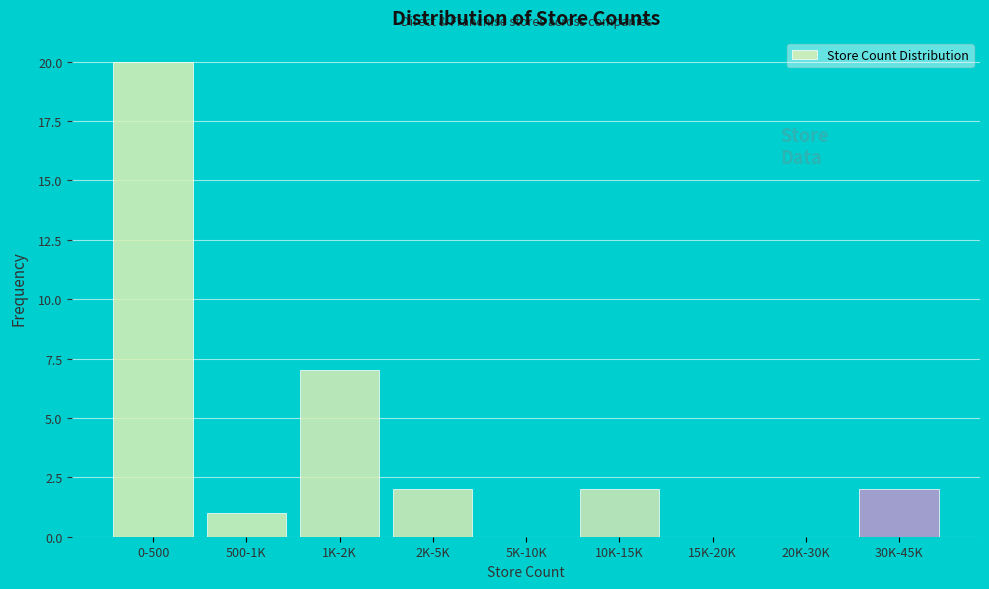

Reading left to right, transcribe all the data shown in this chart.

0-500=20	500-1K=1	1K-2K=7	2K-5K=2	5K-10K=0	10K-15K=2	15K-20K=0	20K-30K=0	30K-45K=2